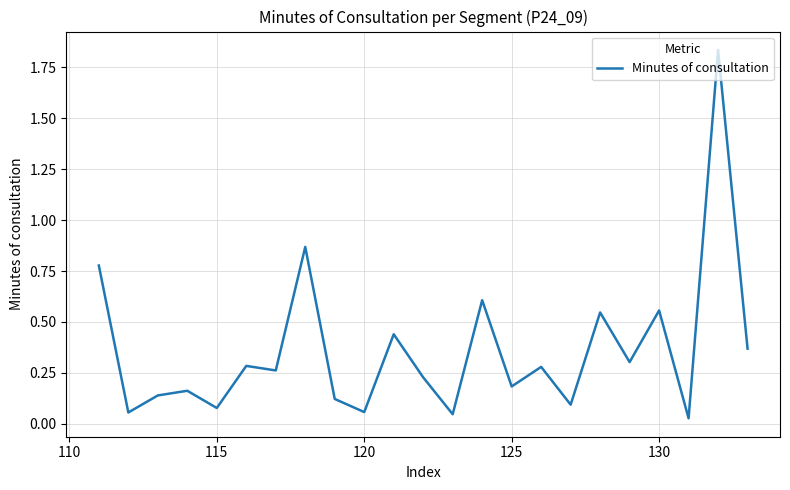

How many lines are shown in the chart?

1